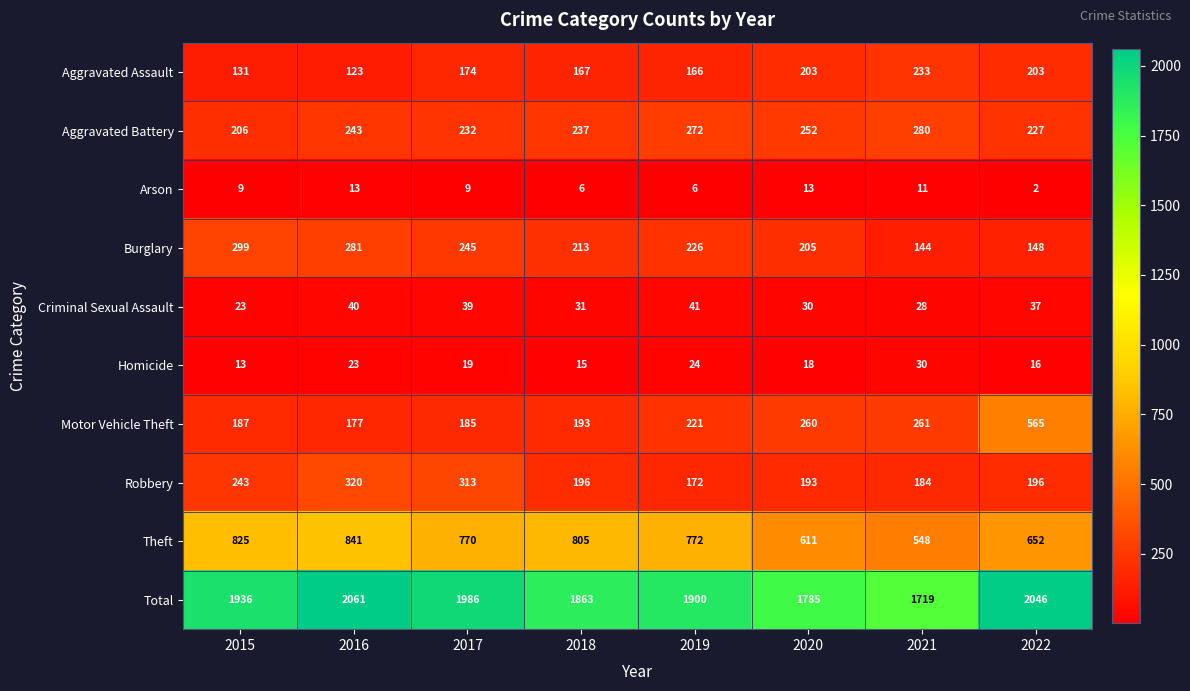

List the series in order of their peak value, lowest first.

Arson, Homicide, Criminal Sexual Assault, Aggravated Assault, Aggravated Battery, Burglary, Robbery, Motor Vehicle Theft, Theft, Total